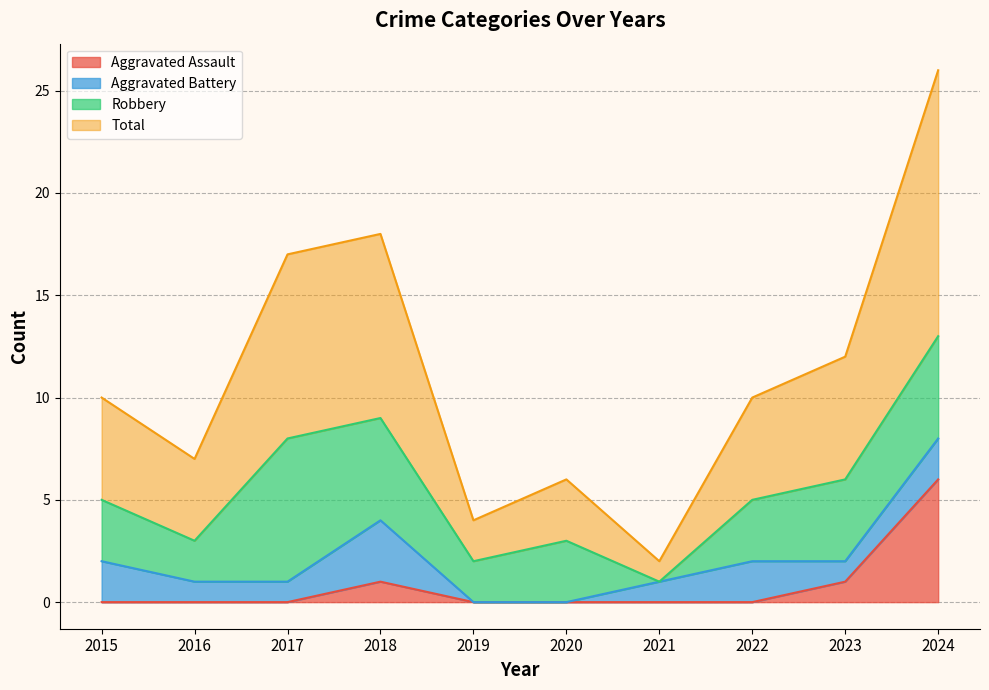

The Aggravated Assault series shows 0 at 2016. True or false?

True